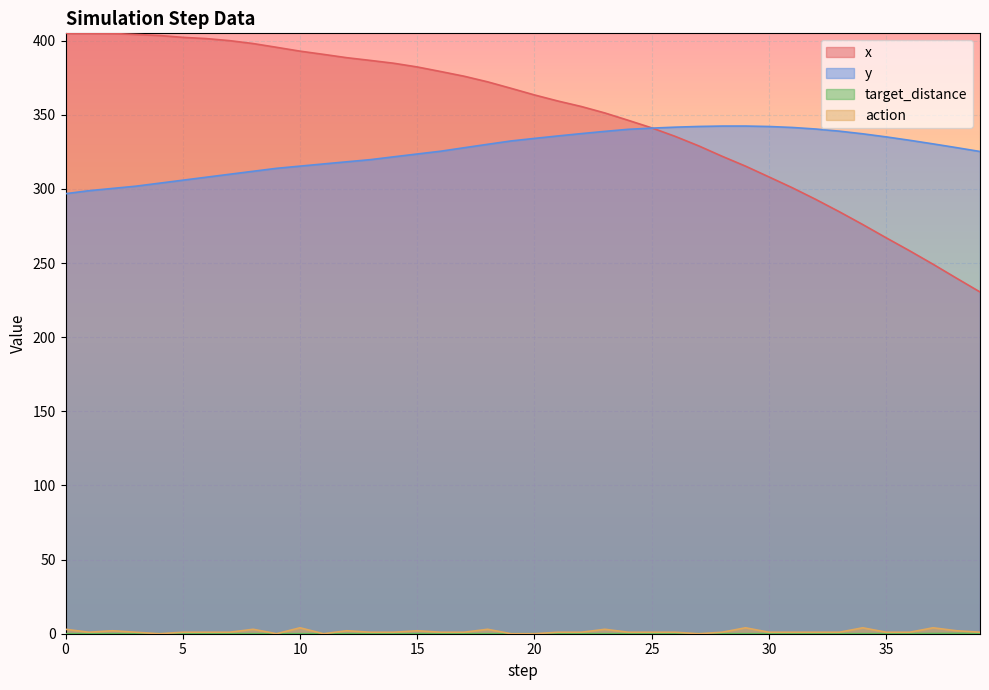

What is the value of the action point at the 18th from the left?

1.0